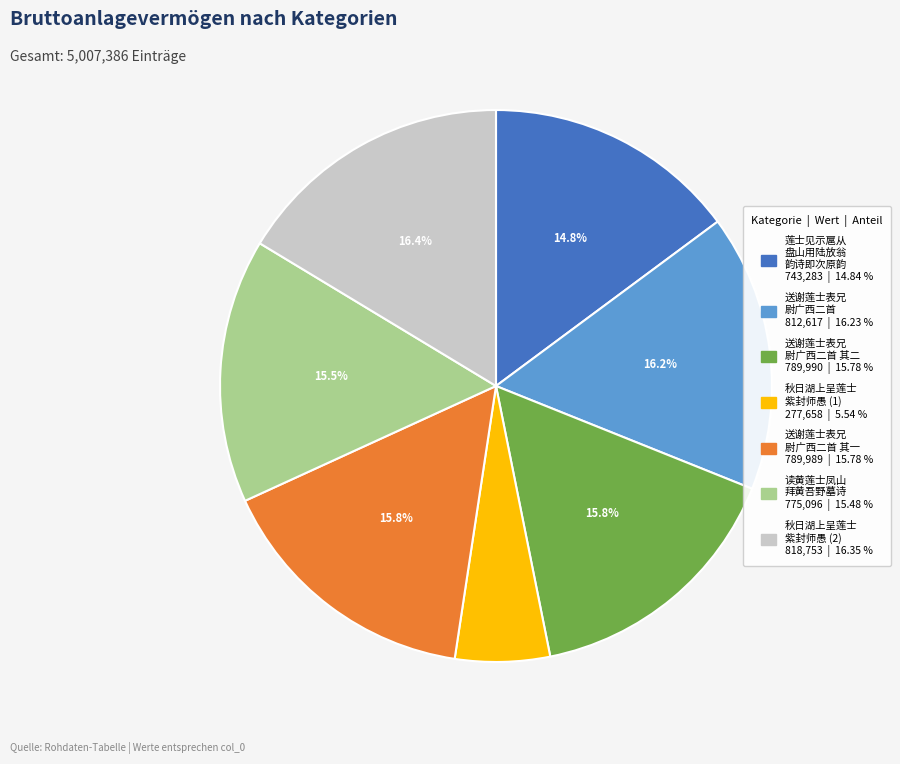

Is there any slice that represents more than half of the pie?

No